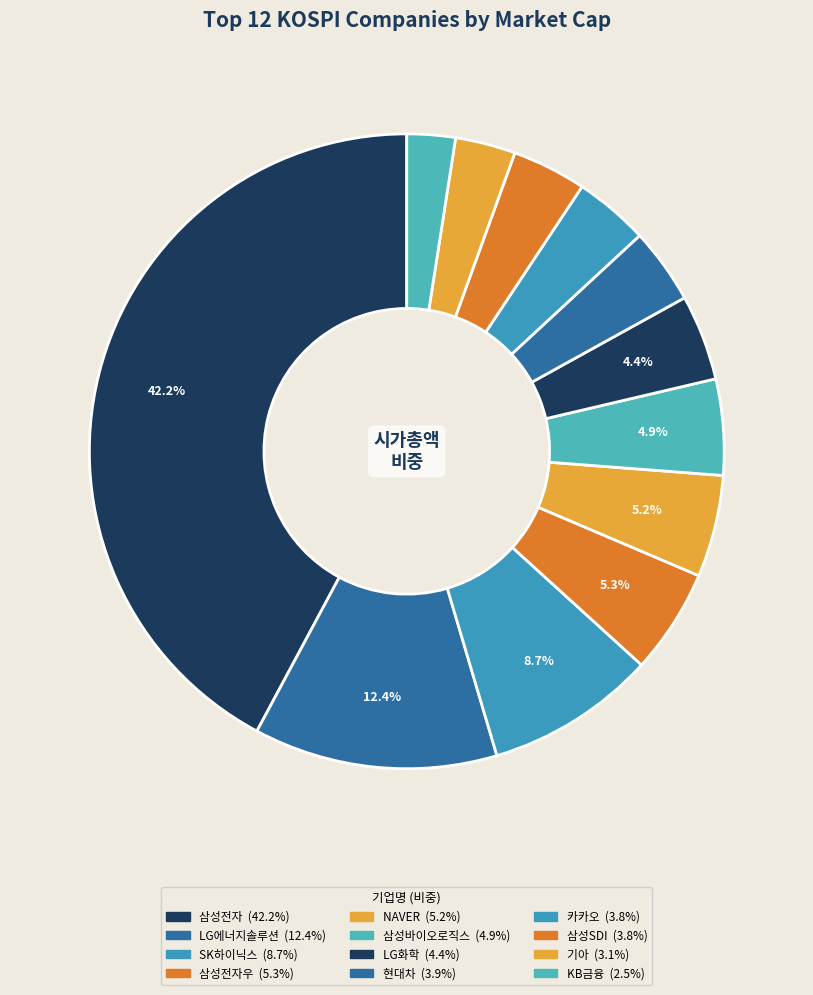

Which slice is the largest?

삼성전자